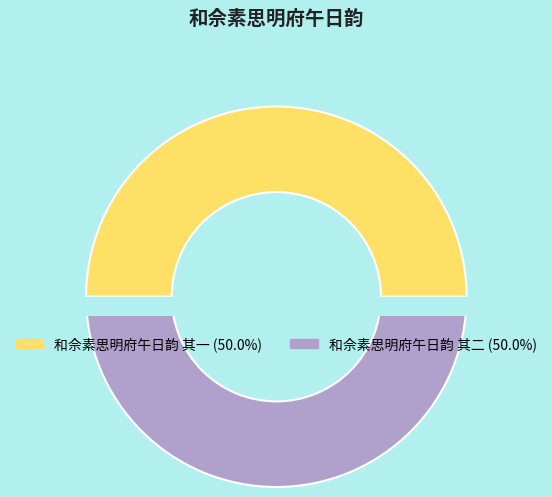

Is 和佘素思明府午日韵 其一 the majority of the pie?

No